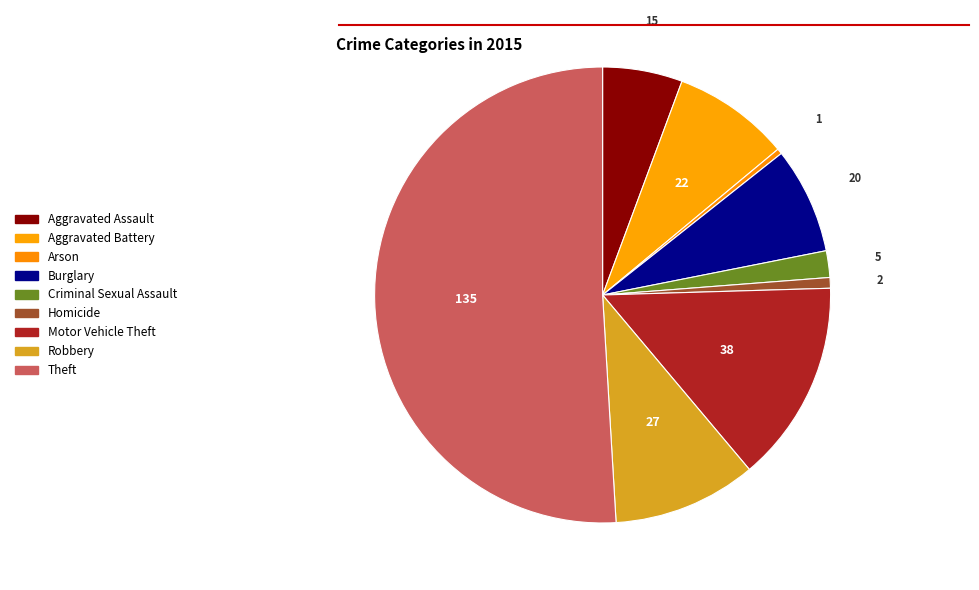

Is there a majority slice in this chart?

Yes